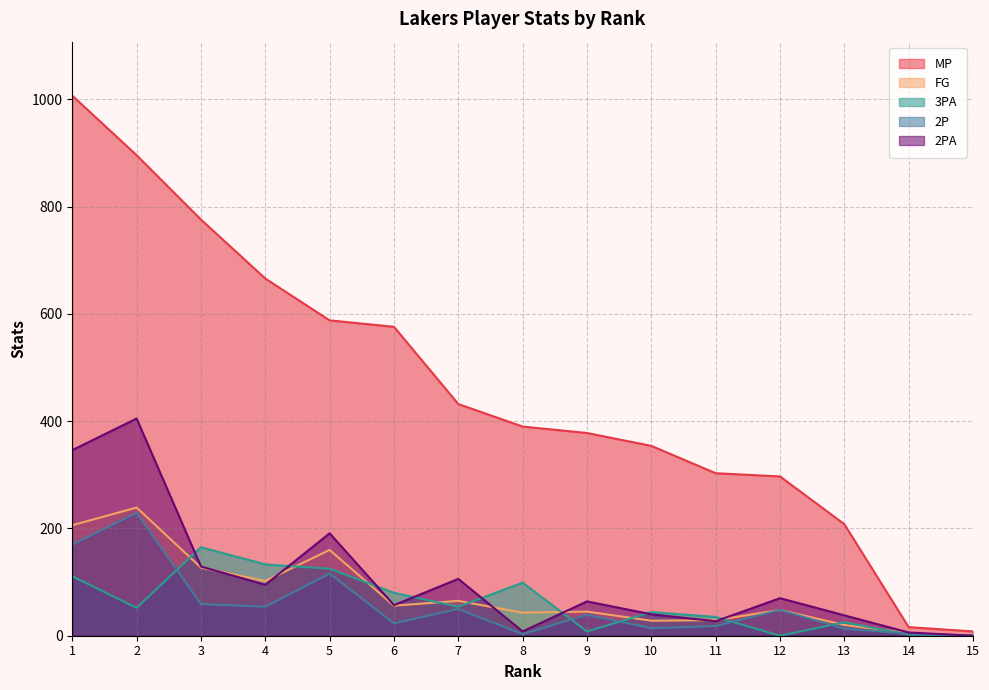

How many values in FG are above zero?

14